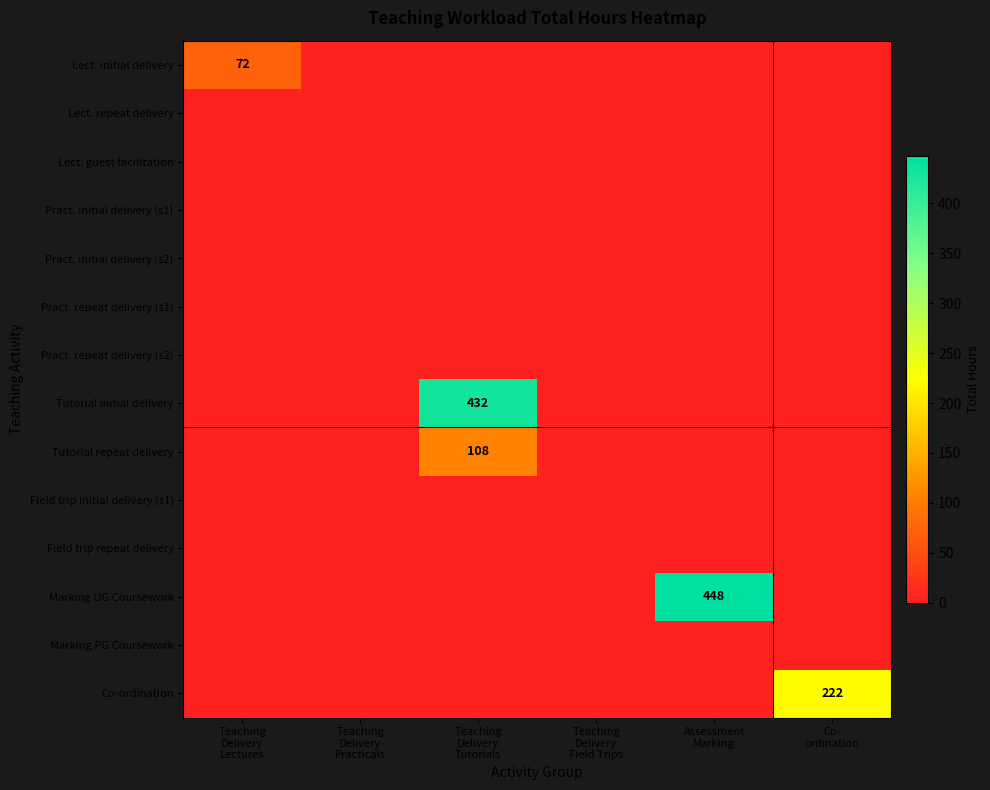

True or false: Pract. repeat delivery (s2) has a value of 0 at Teaching Delivery Practicals.

True